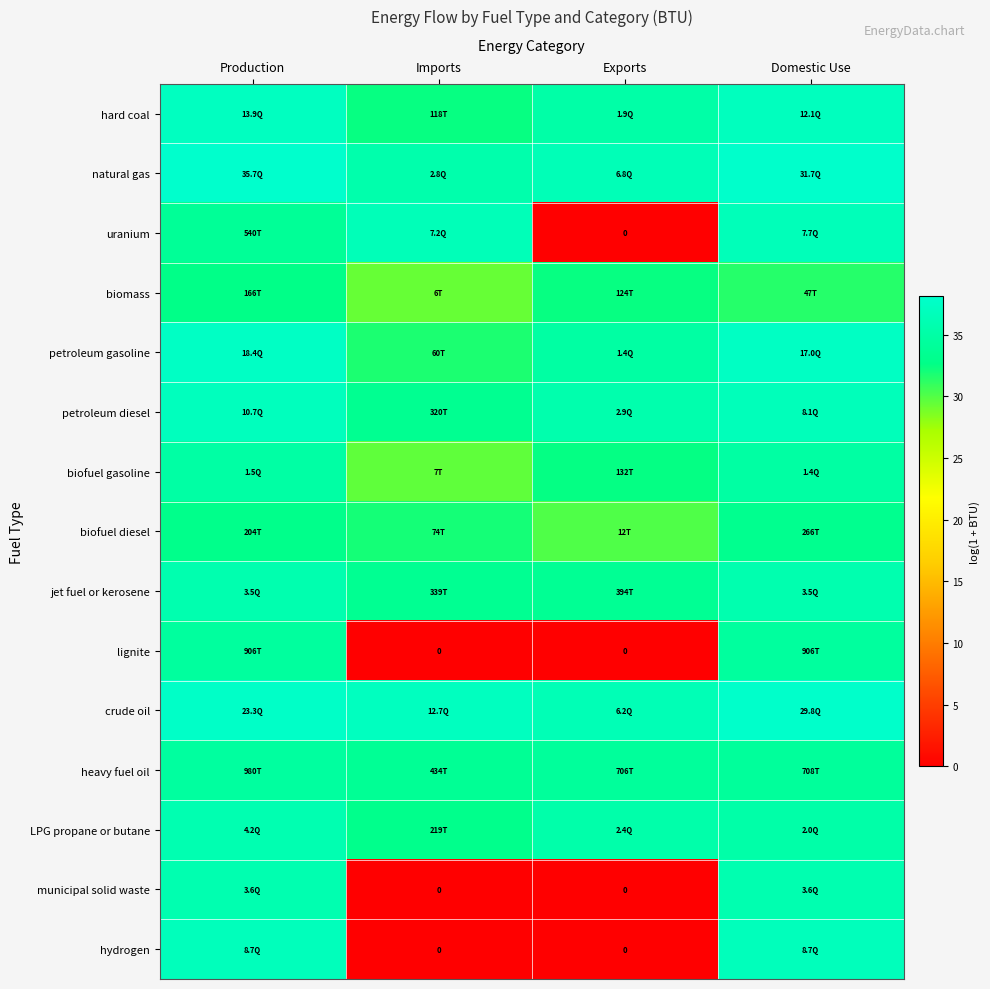

Read the hydrogen value at Production.

36.7